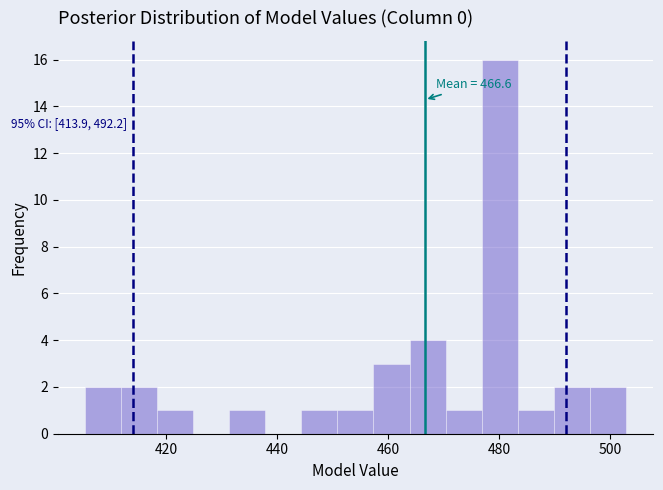

Read against the x-axis, roughly where is the centre of the tallest bar?

480